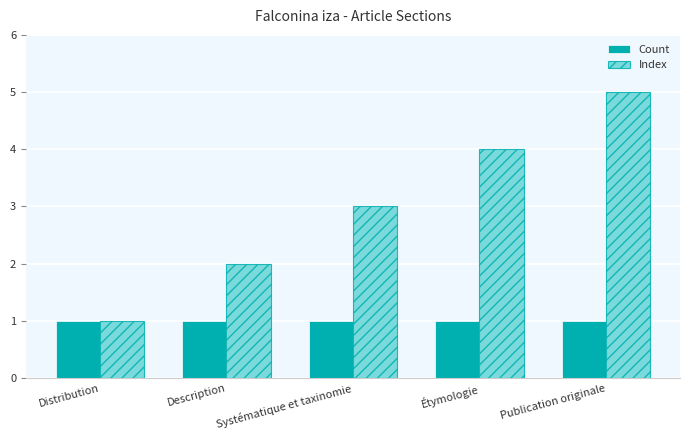

What are all the series names shown in the legend?

Count, Index